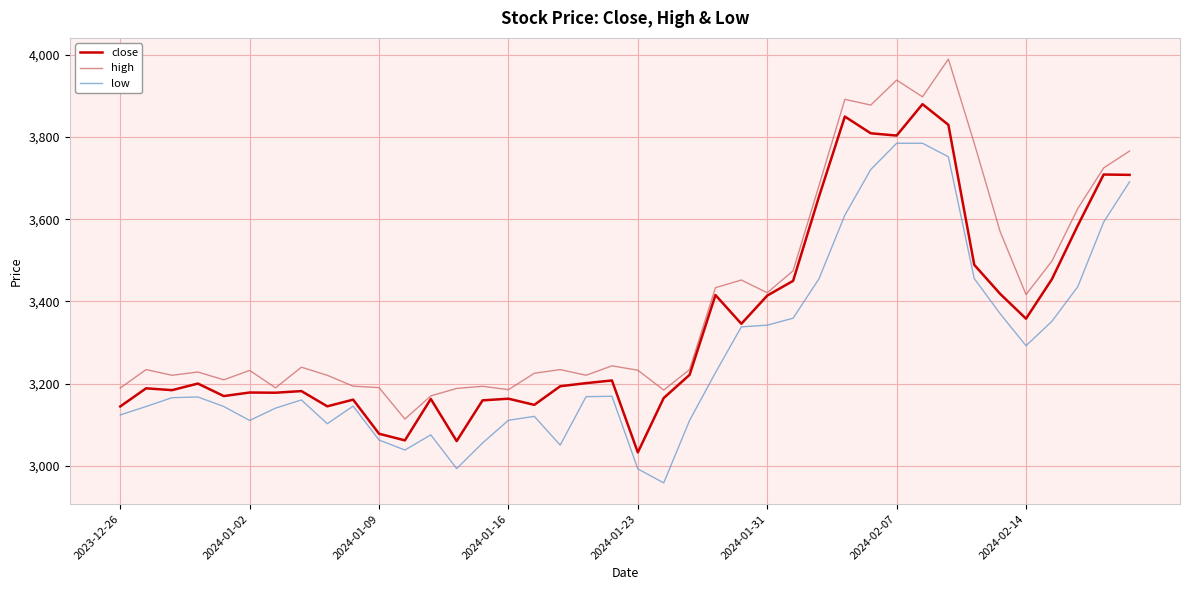

True or false: high and low intersect in this chart.

False